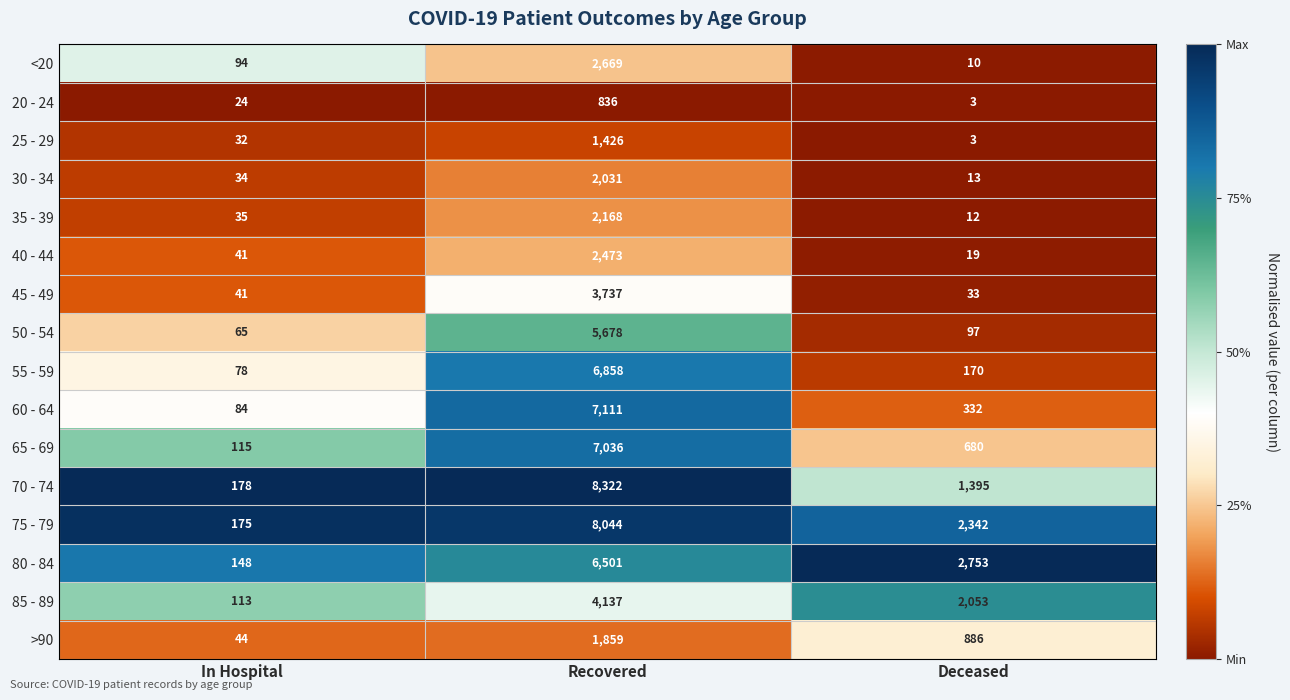

Where is 50 - 54 nearest to the value 2871?

Deceased